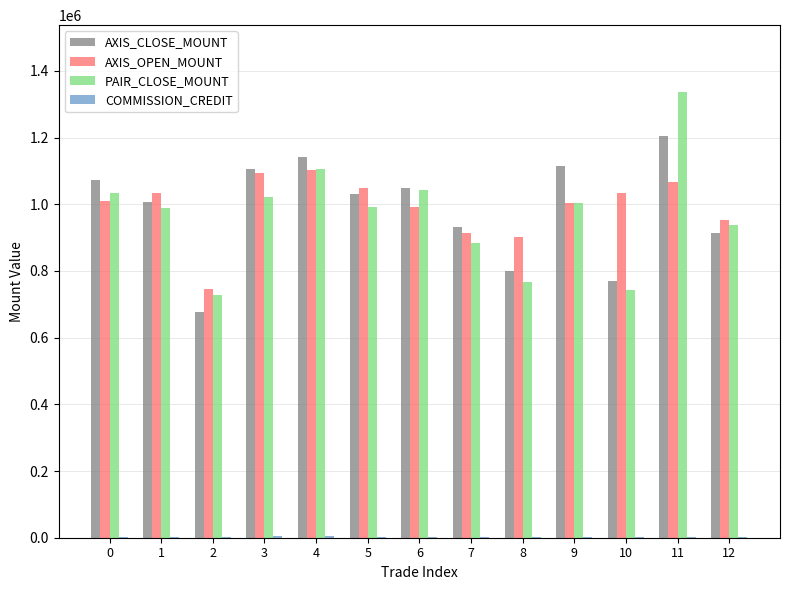

What is the maximum value for AXIS_OPEN_MOUNT?

1104000